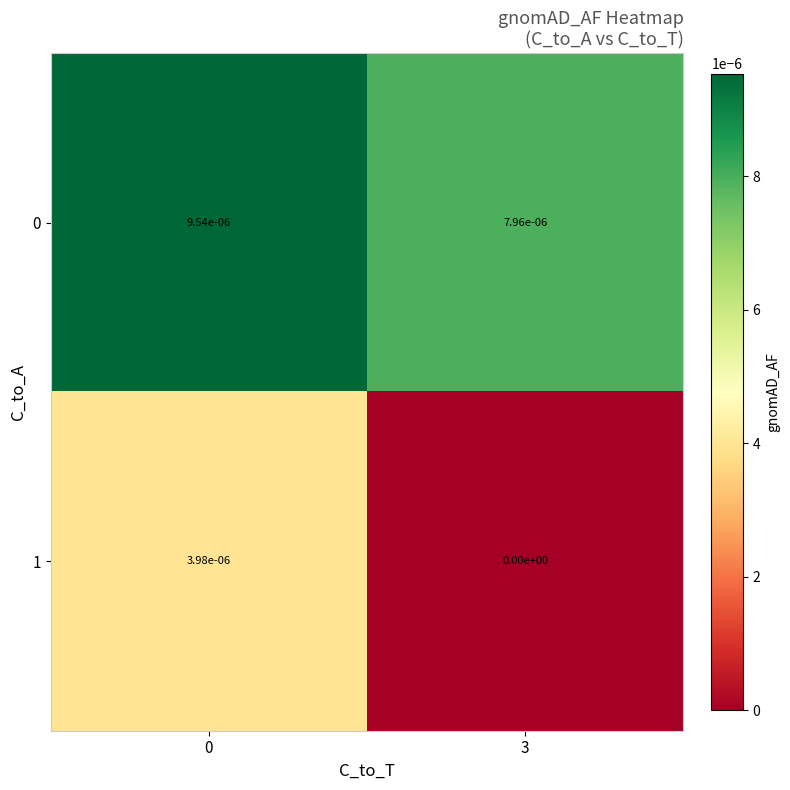

Is the value of 0 at 0 greater than the value of 1 at 3?

Yes